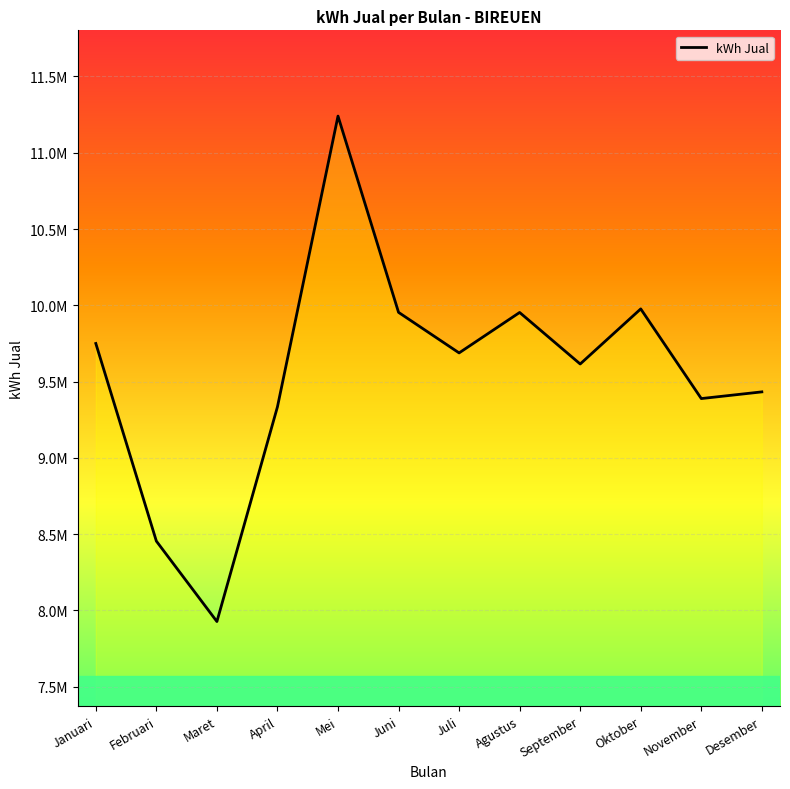

Where does the data first go above 9688156?

Januari